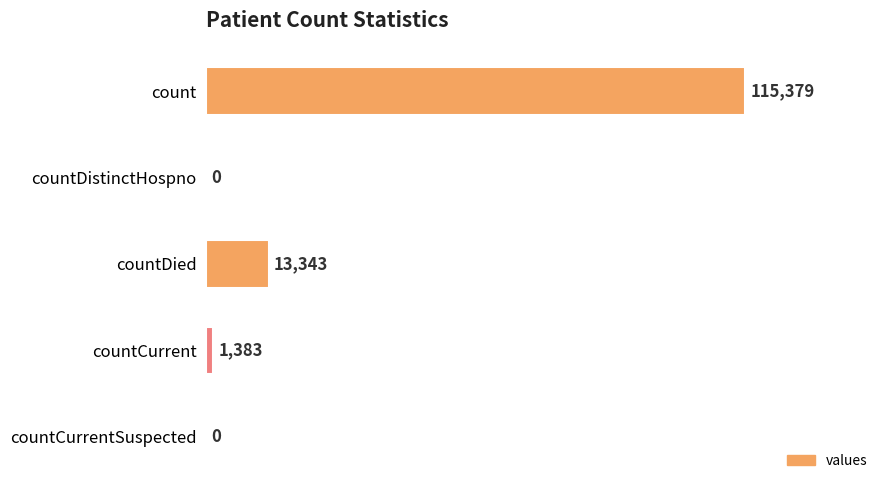

What is the average value?

26021